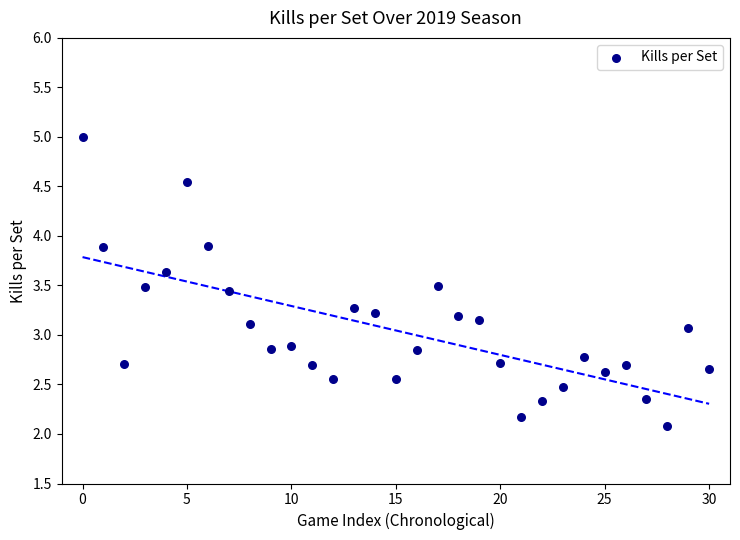

Count the number of points in this scatter plot.

31